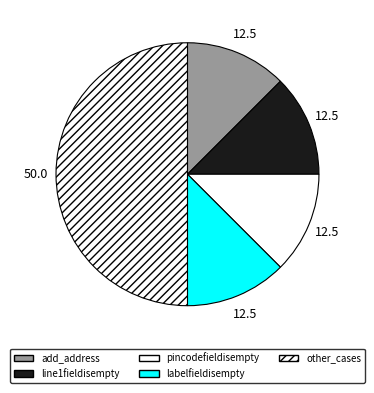

Count the number of slices in the pie.

5